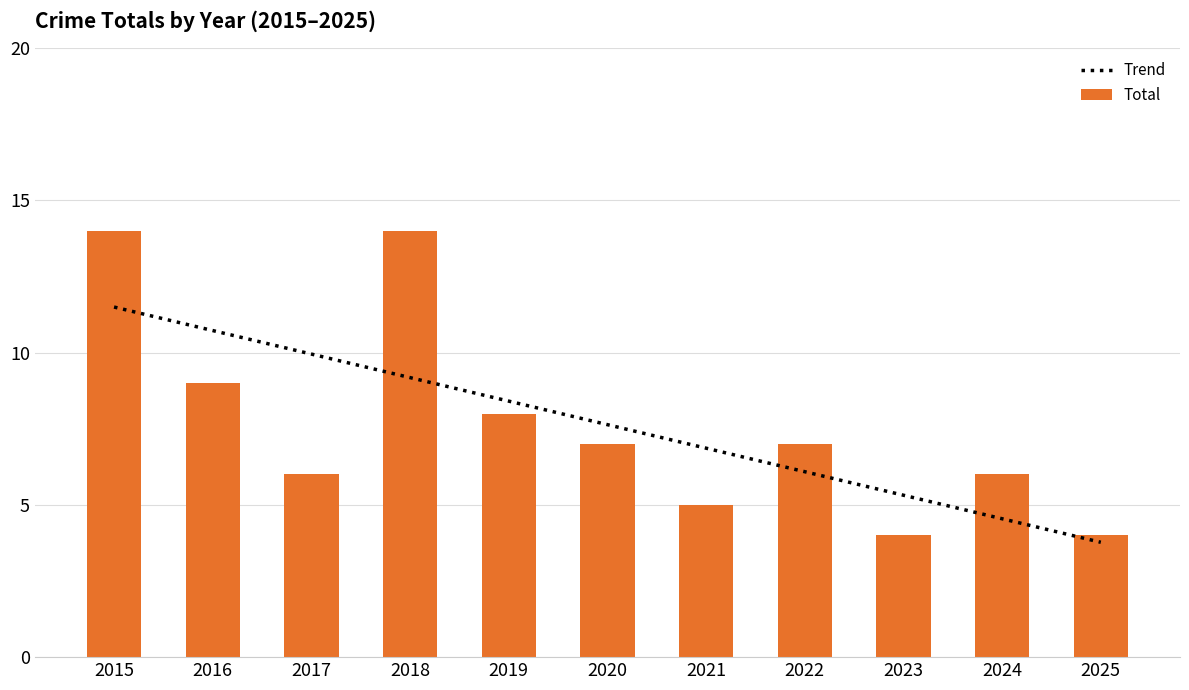

Which series has the widest spread of values?

Total